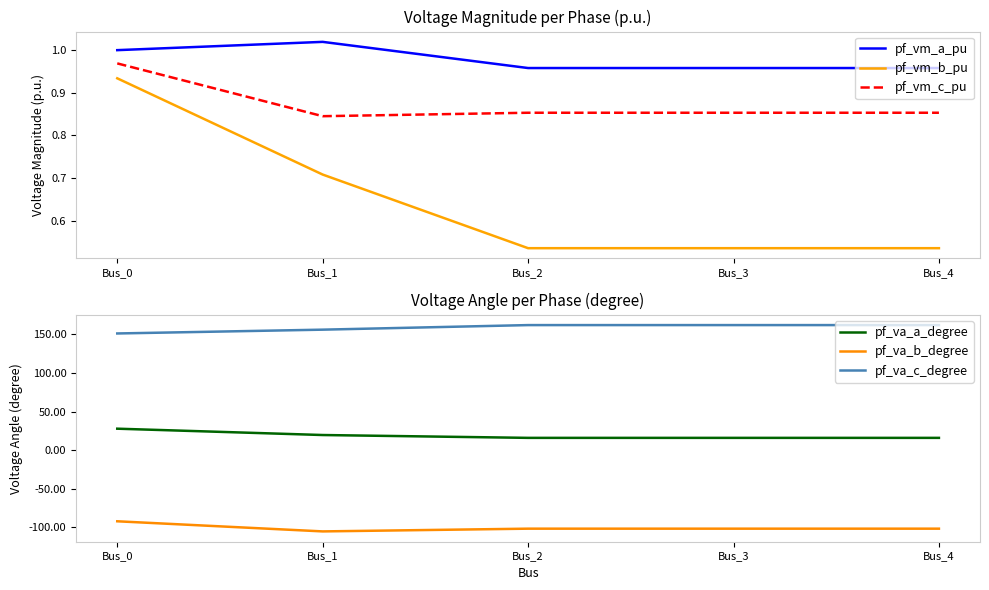

True or false: pf_vm_b_pu and pf_vm_c_pu intersect in this chart.

False